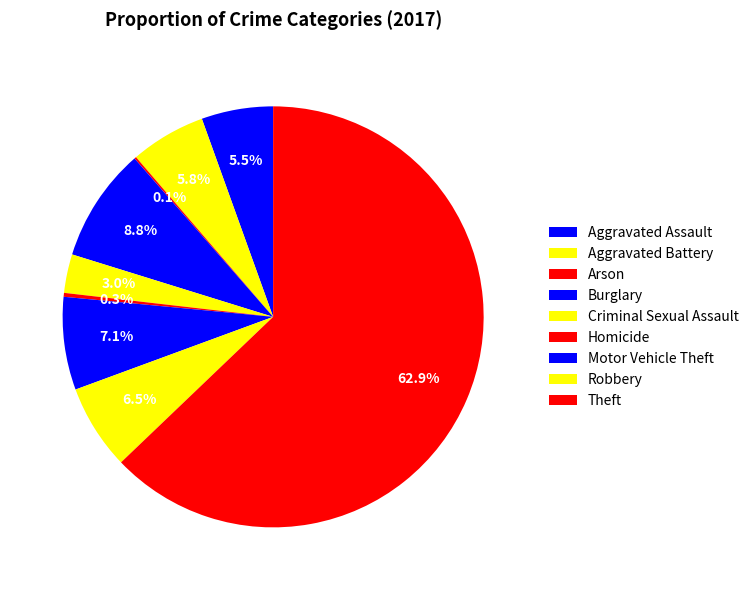

Which category accounts for the majority?

Theft